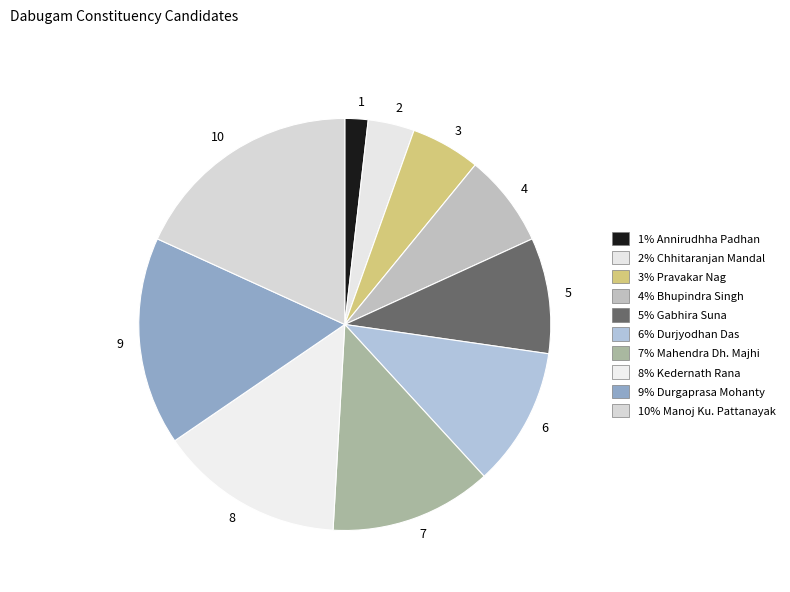

Is the sum of 9 and 4 greater than half?

No